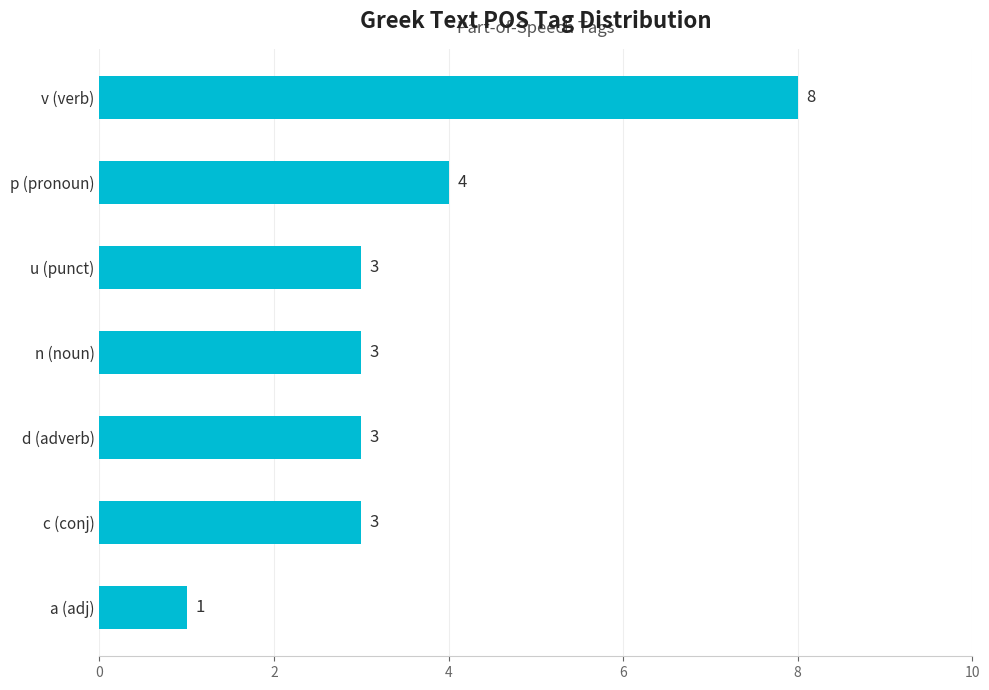

What position from the bottom is v (verb)?

7